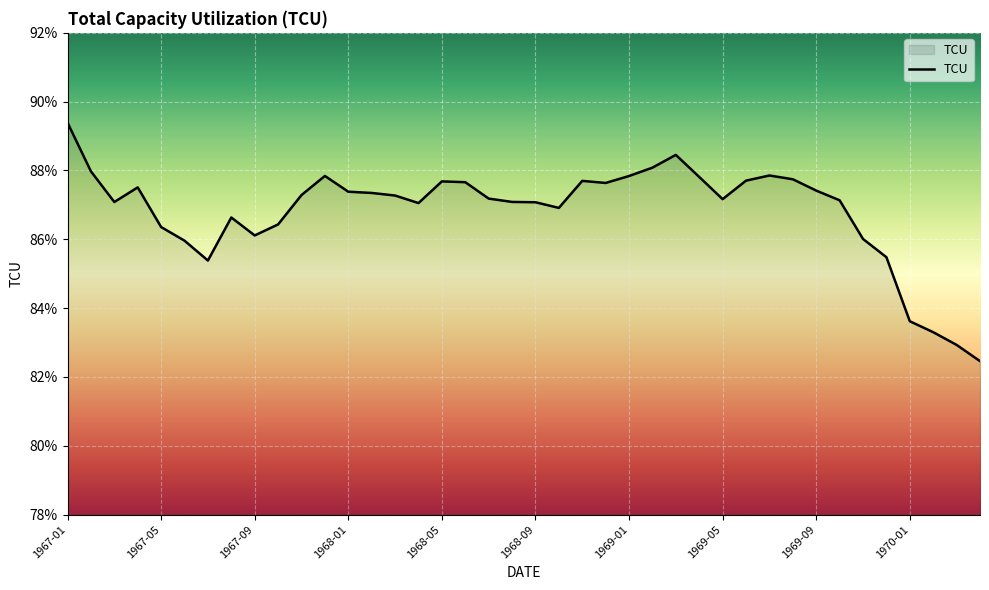

What is the difference between the maximum and minimum values?

6.9